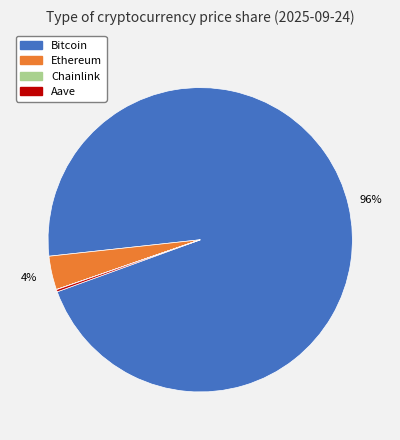

What is the majority slice?

Bitcoin